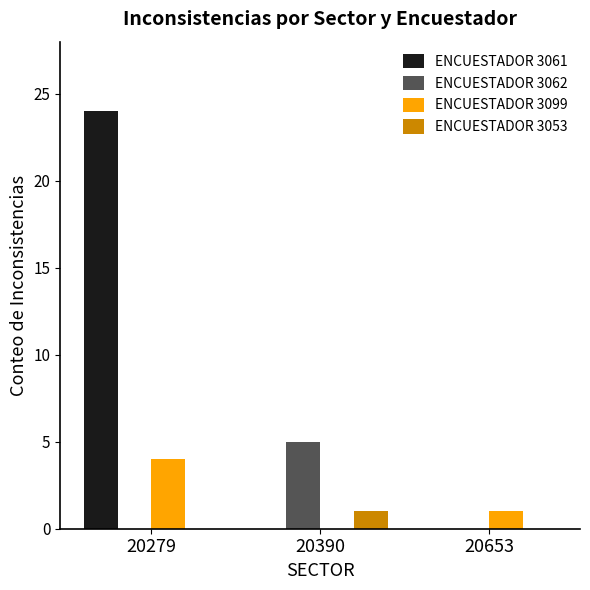

Which series has the largest total across all categories?

ENCUESTADOR 3061